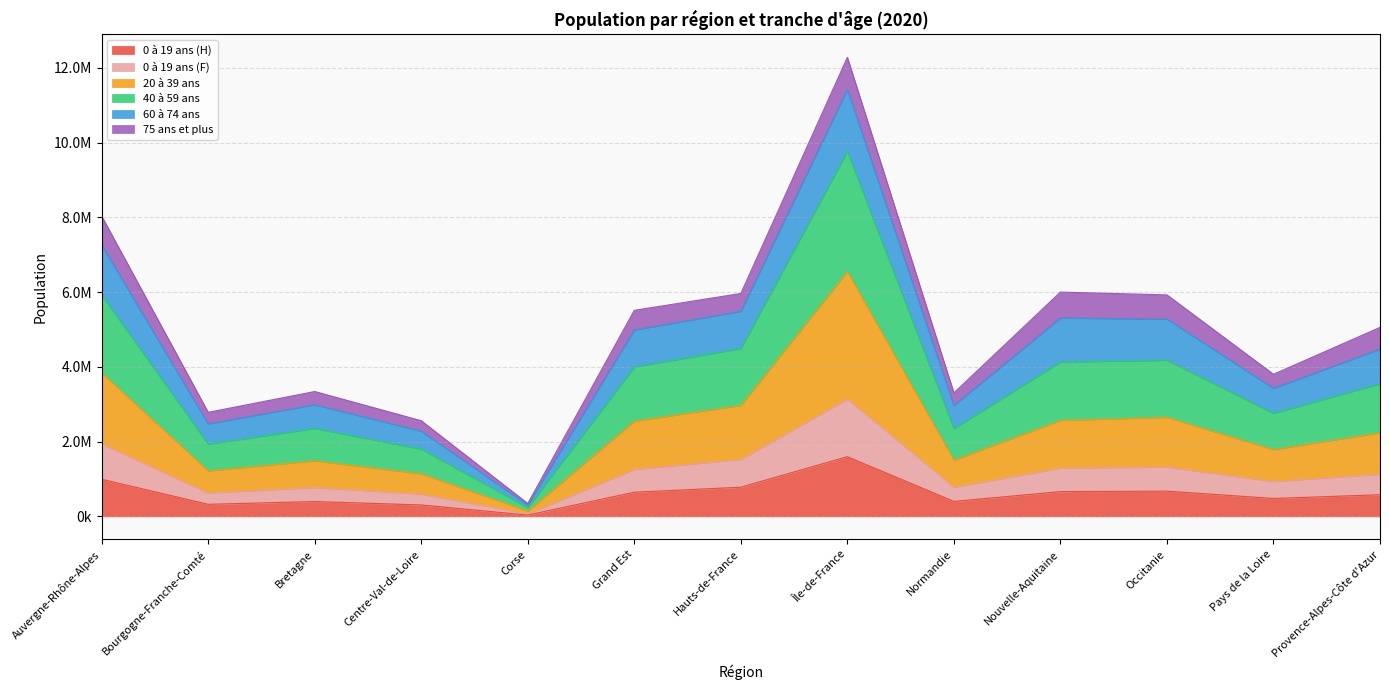

At which category does the chart reach its minimum across all series?

Corse